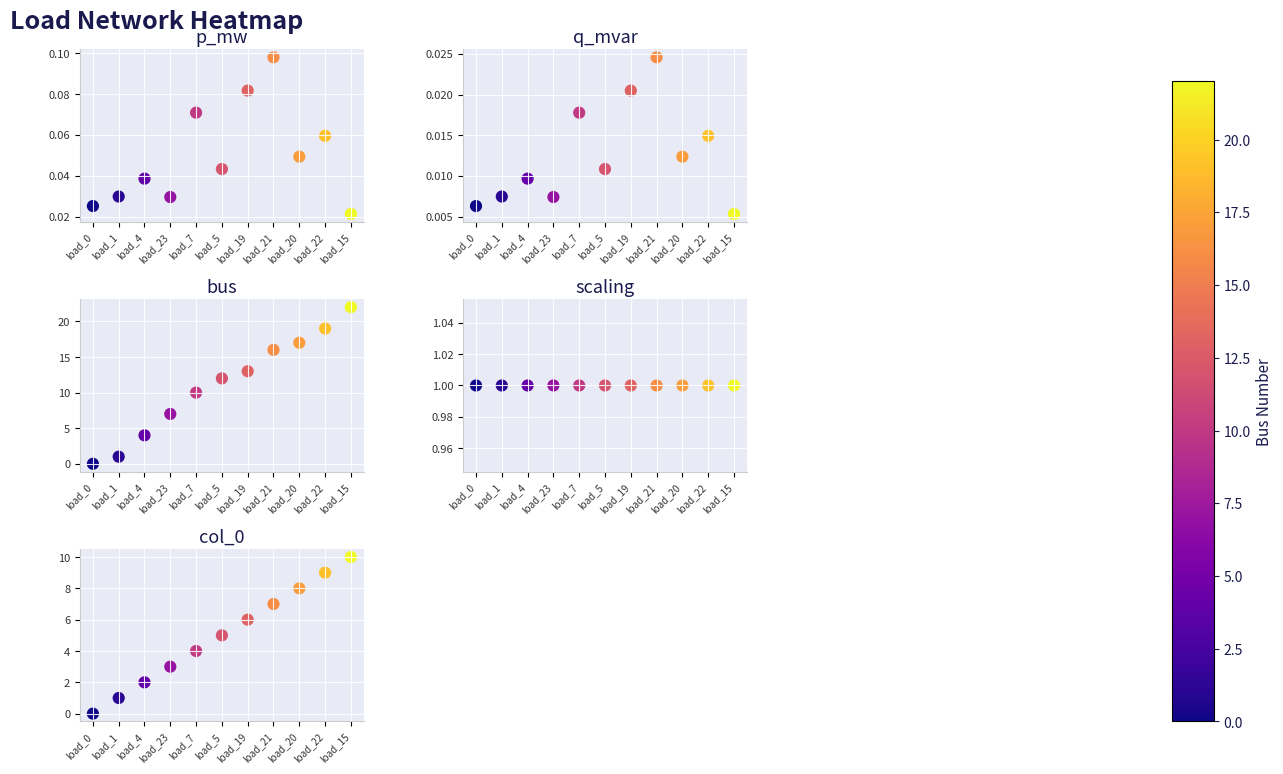

List the labels in order of scaling value, smallest first.

load_0, load_1, load_4, load_23, load_7, load_5, load_19, load_21, load_20, load_22, load_15